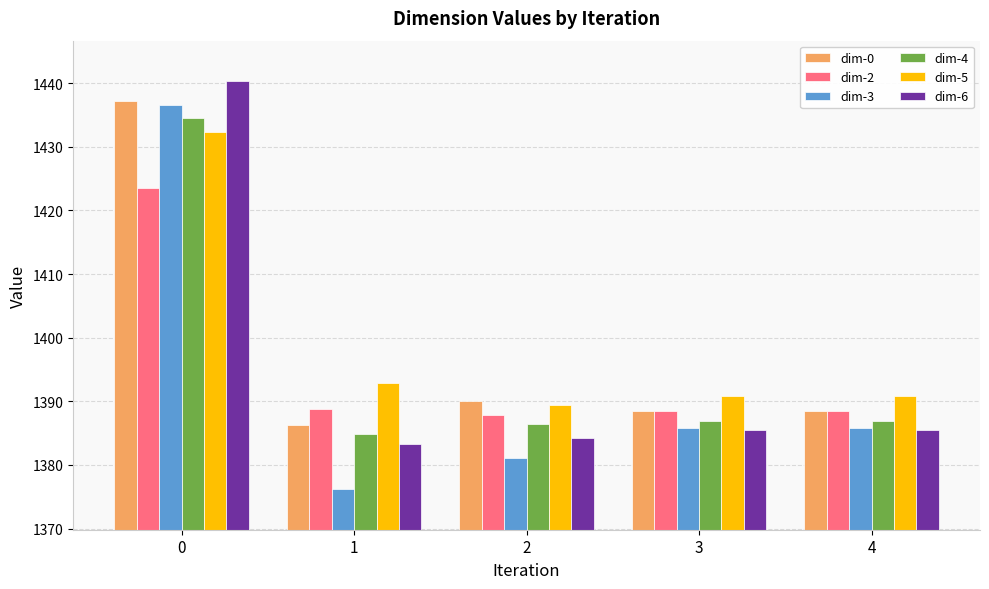

What is the lowest value of the dim-4 series?

1384.9